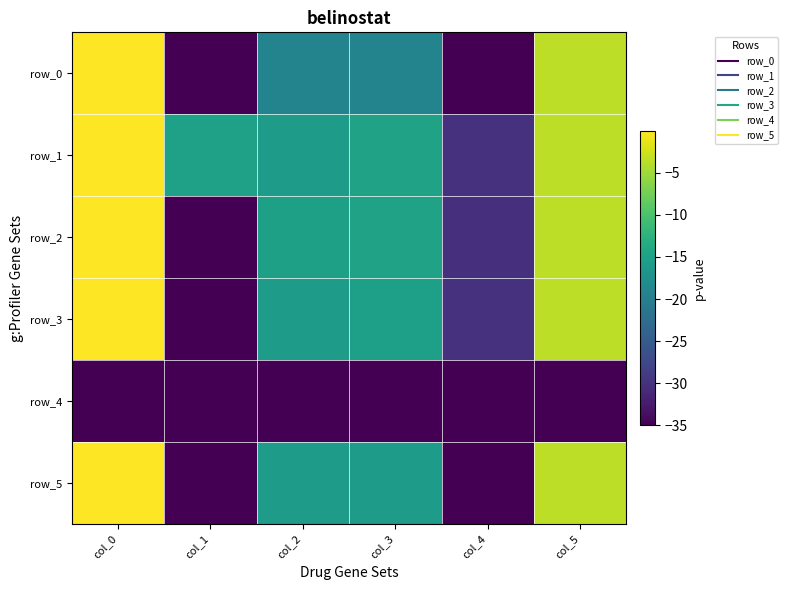

Which series has the largest total across all categories?

row_1